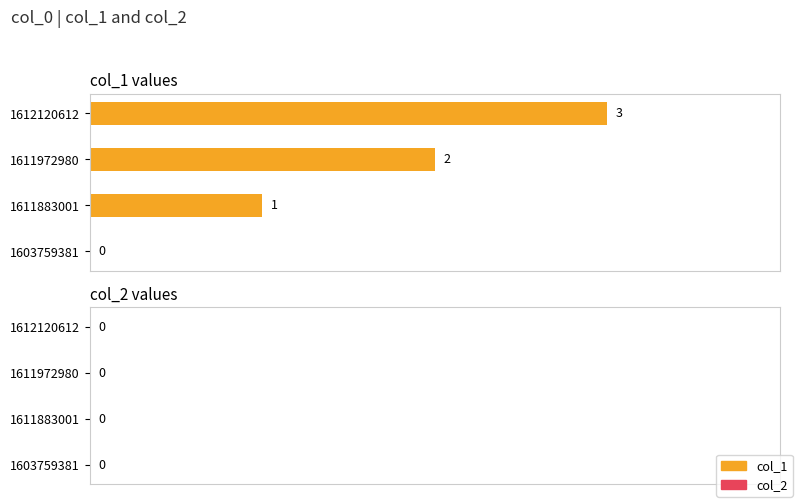

The value at 1612120612 is 3. True or false?

True